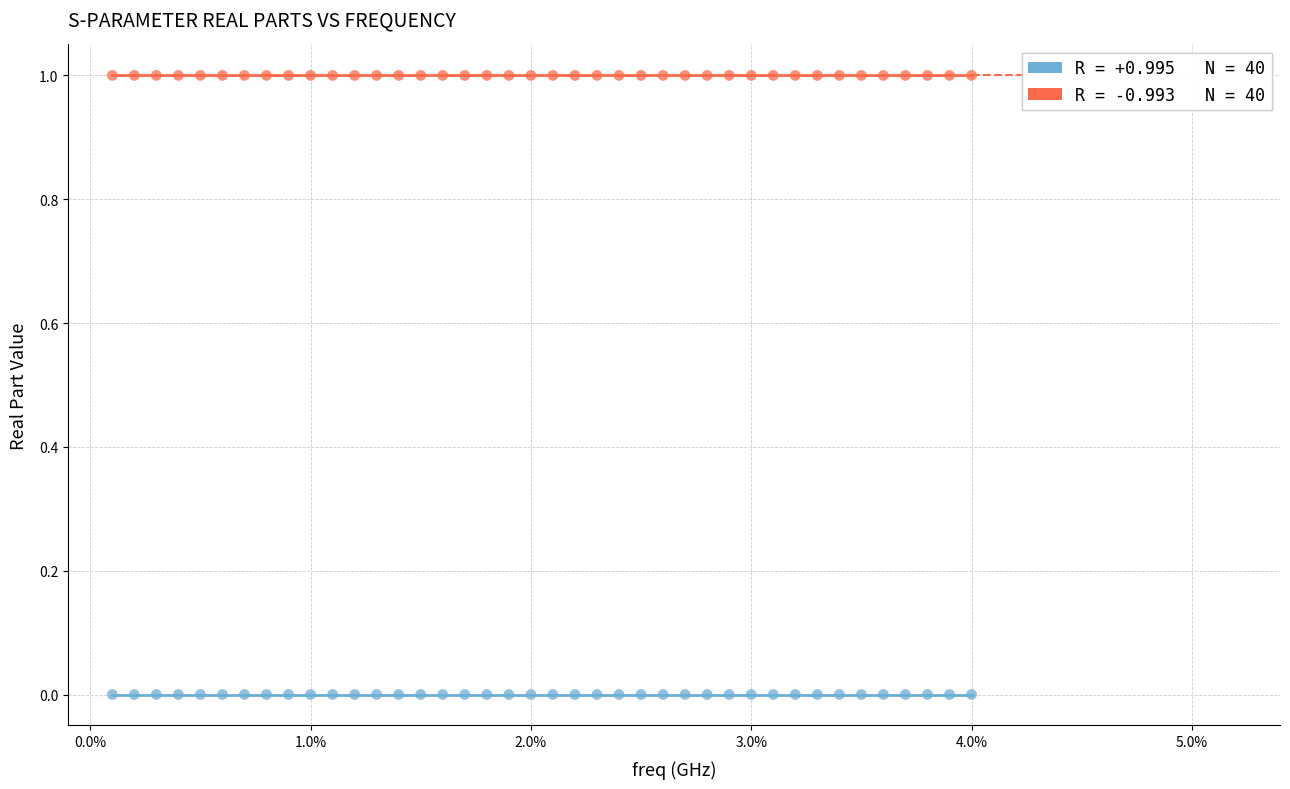

Across all data points, what is the range of Y values (max minus min)?

1.0